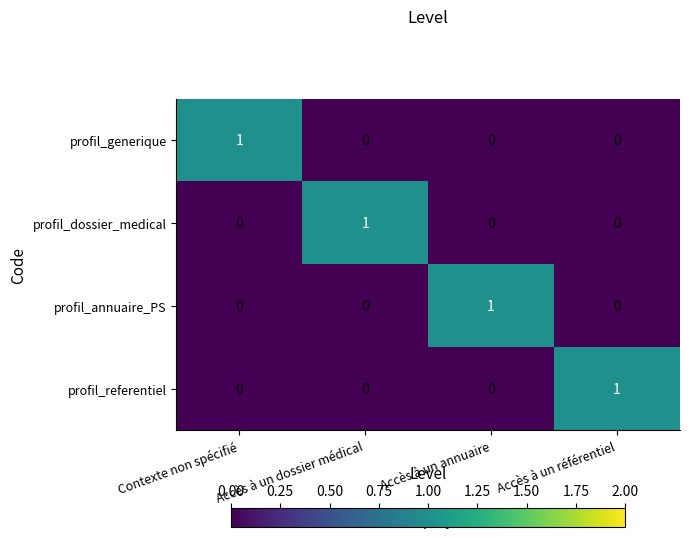

At how many categories does at least one series exceed 0?

4